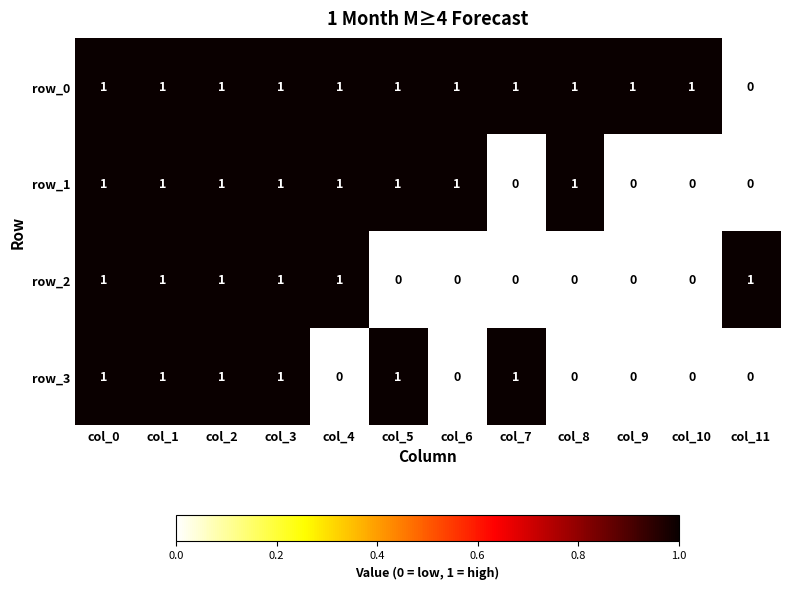

Which series has the largest total across all categories?

row_0